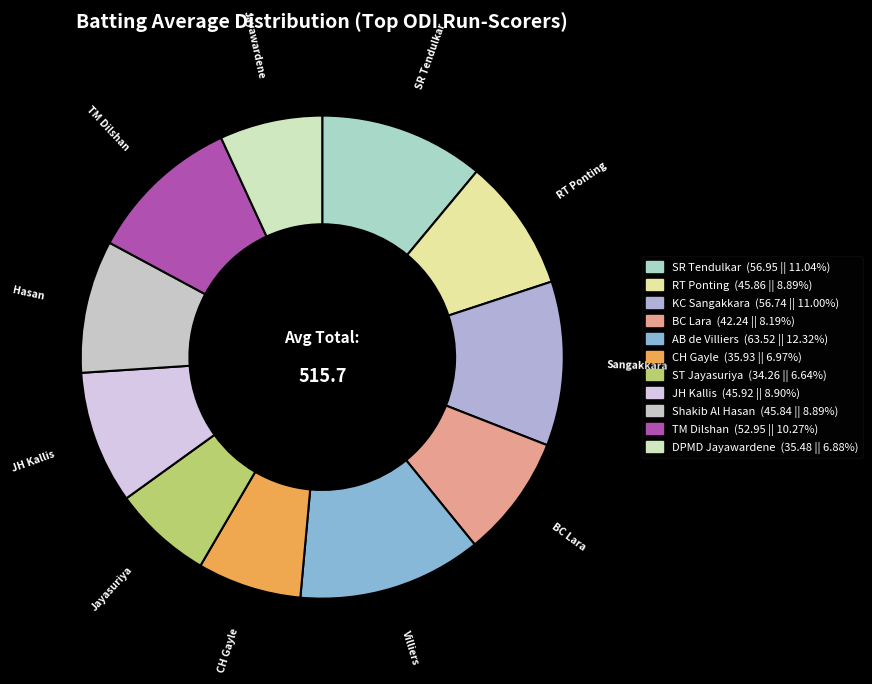

What is the largest slice in the pie chart?

AB de Villiers